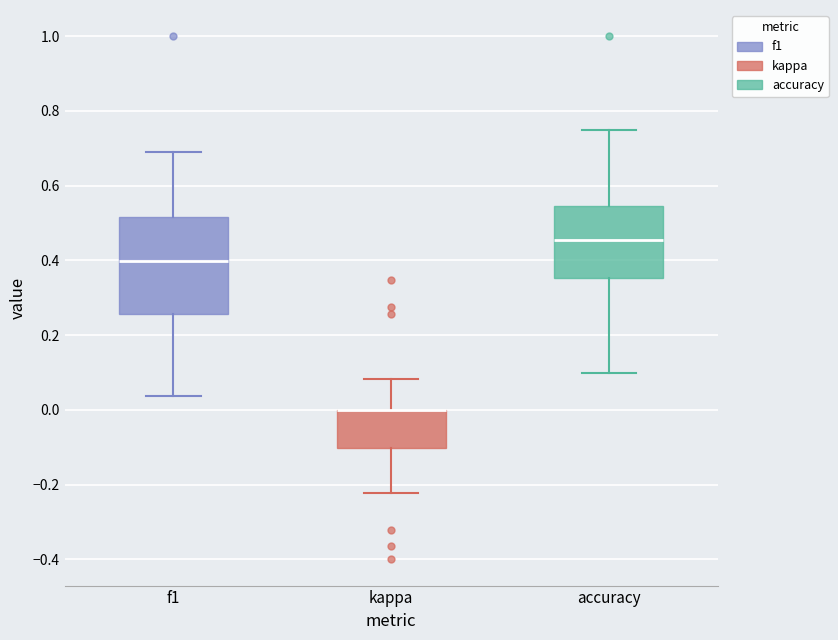

Which box is the tallest, from its lower edge to its upper edge?

f1